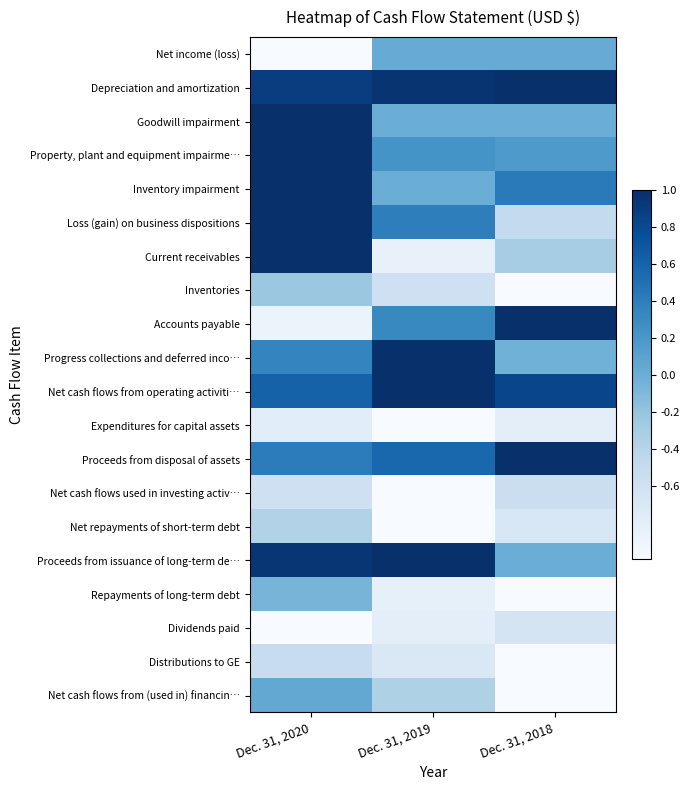

Which label corresponds to the largest value in the chart?

Dec. 31, 2018